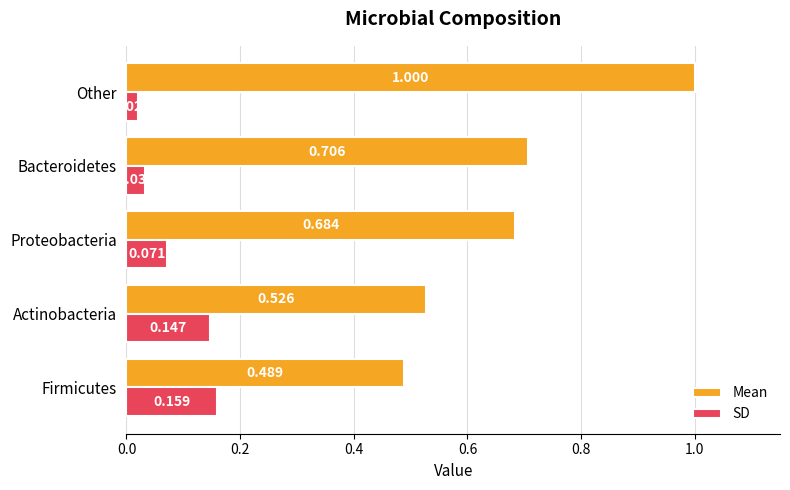

List the series in order of their peak value, lowest first.

SD, Mean